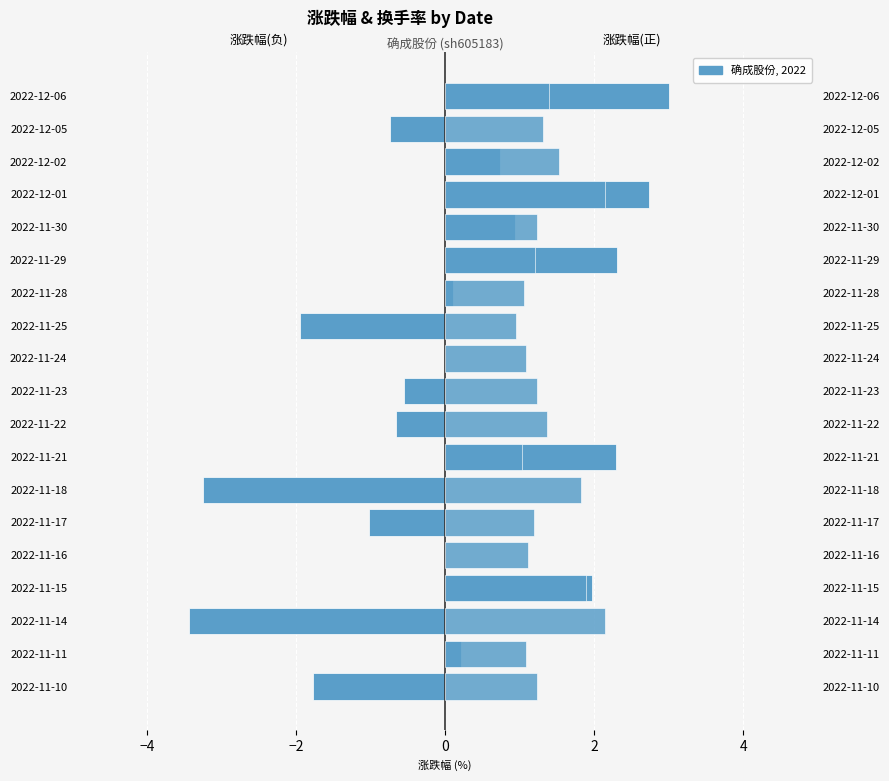

How many groups of bars are there?

19